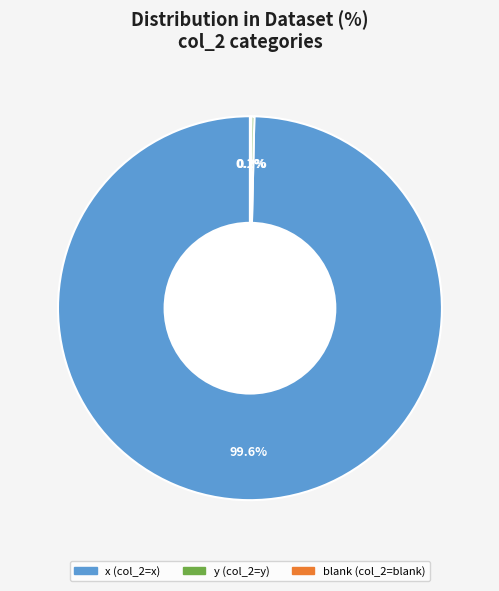

Is there any slice that represents more than half of the pie?

Yes